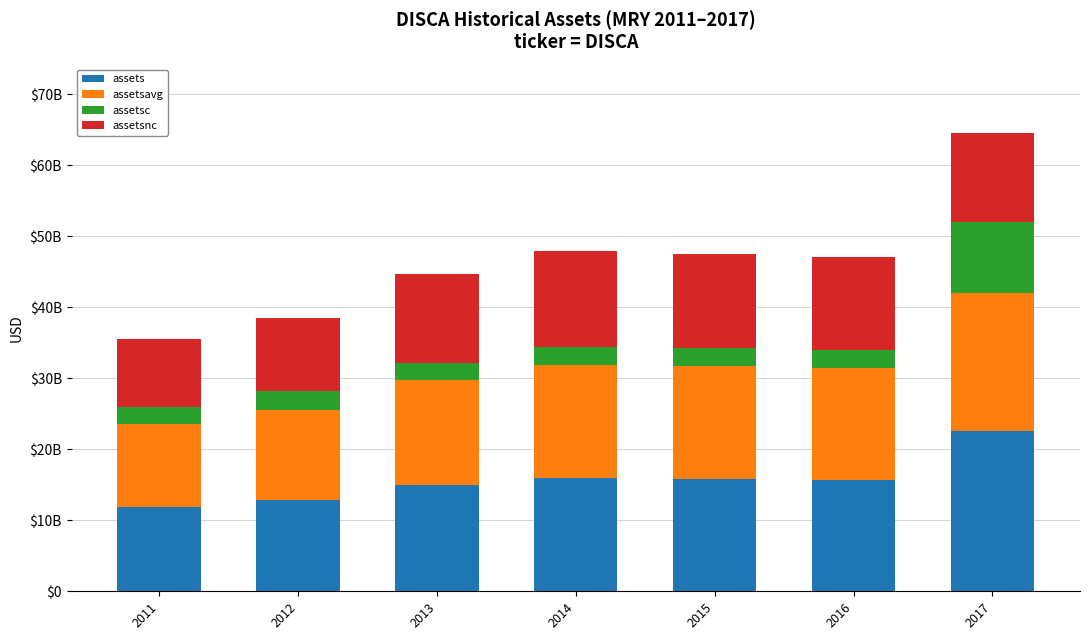

Does the chart contain stacked bars?

Yes